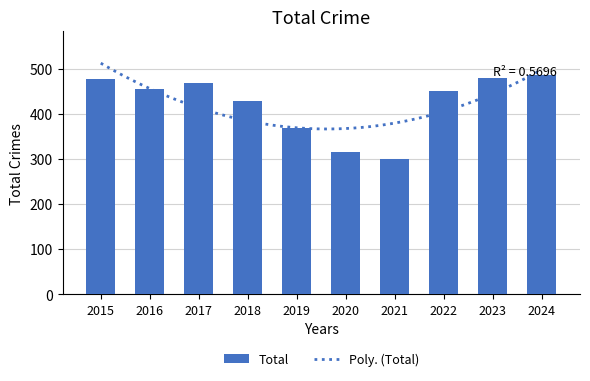

What is the minimum value shown in the chart?

301